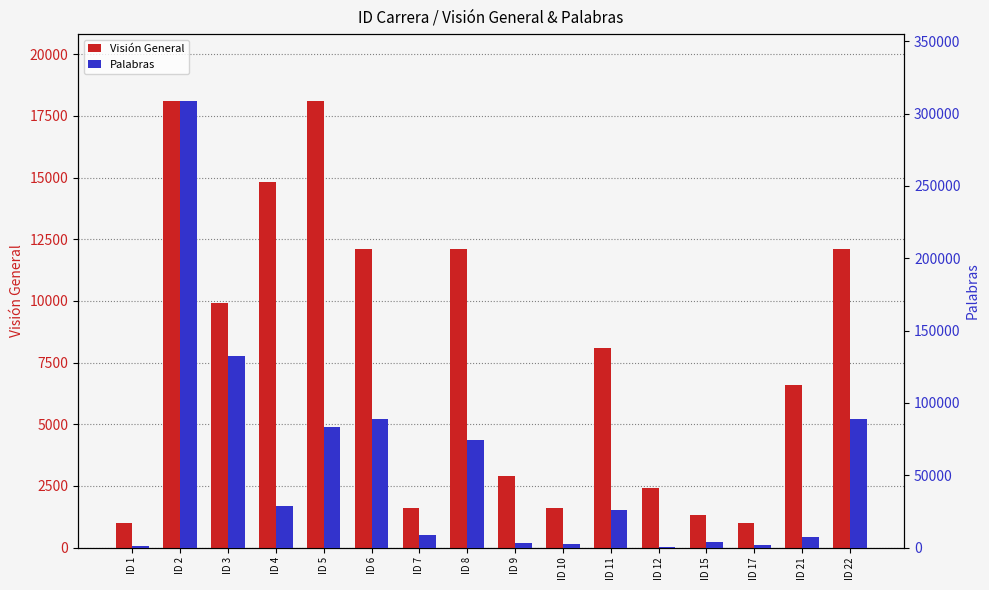

Where does the Visión General series first go above 8100?

ID 2